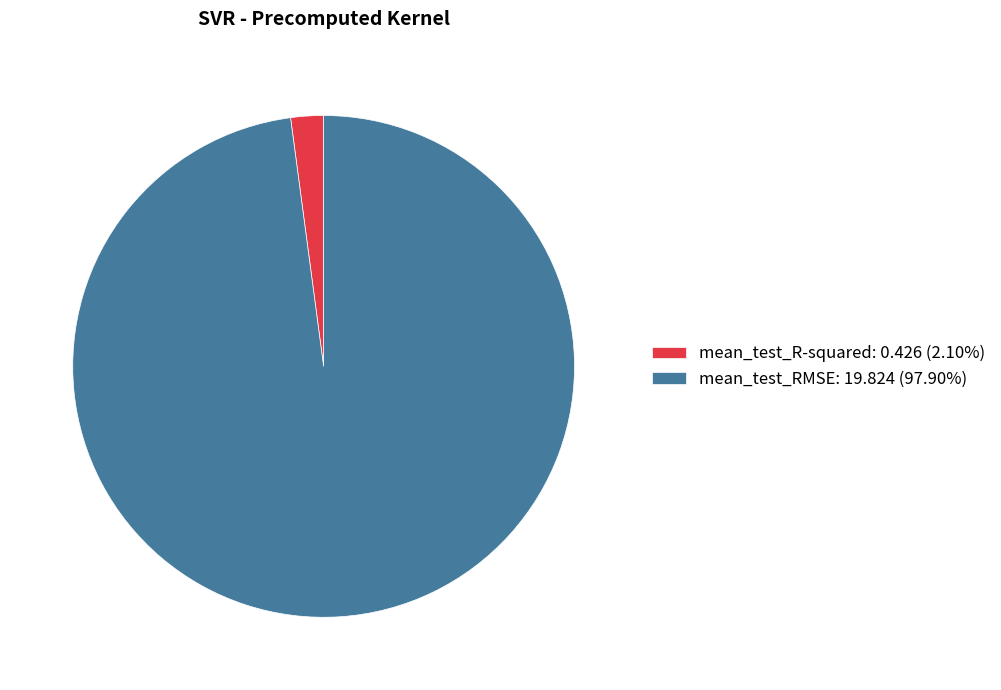

Is the sum of mean_test_R-squared: 0.426 (2.10%) and mean_test_RMSE: 19.824 (97.90%) greater than half?

Yes